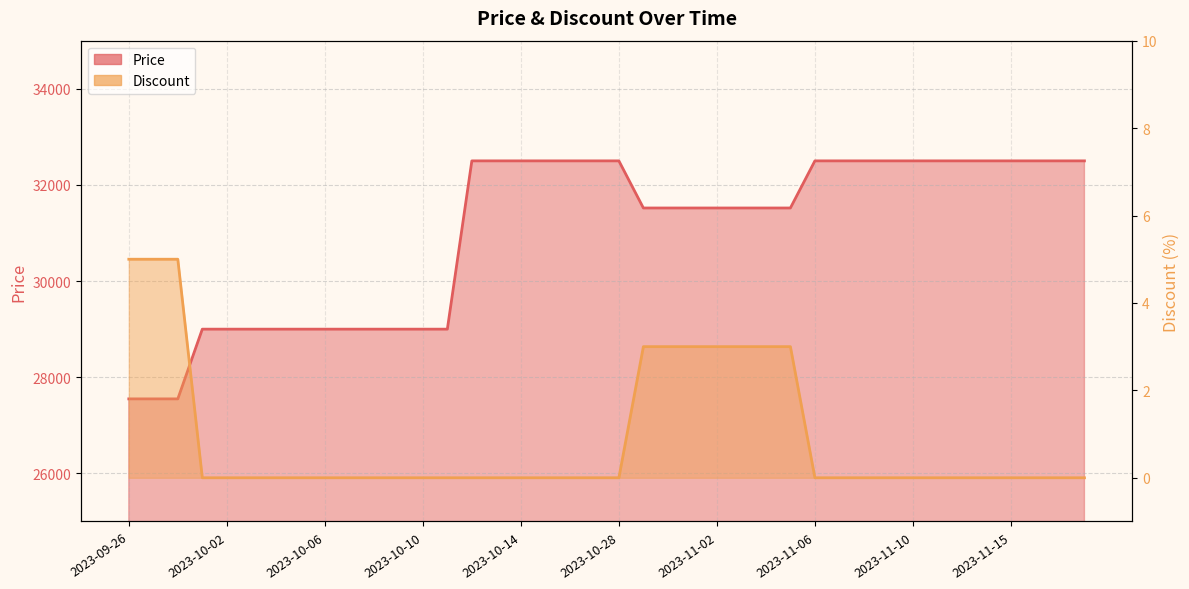

The value of Discount at 2023-11-09 is 3. True or false?

False